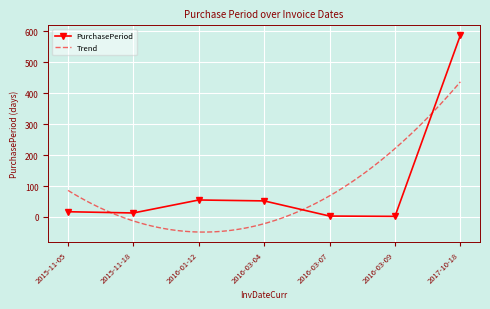

True or false: the data shows 8 at 2015-11-05.

False